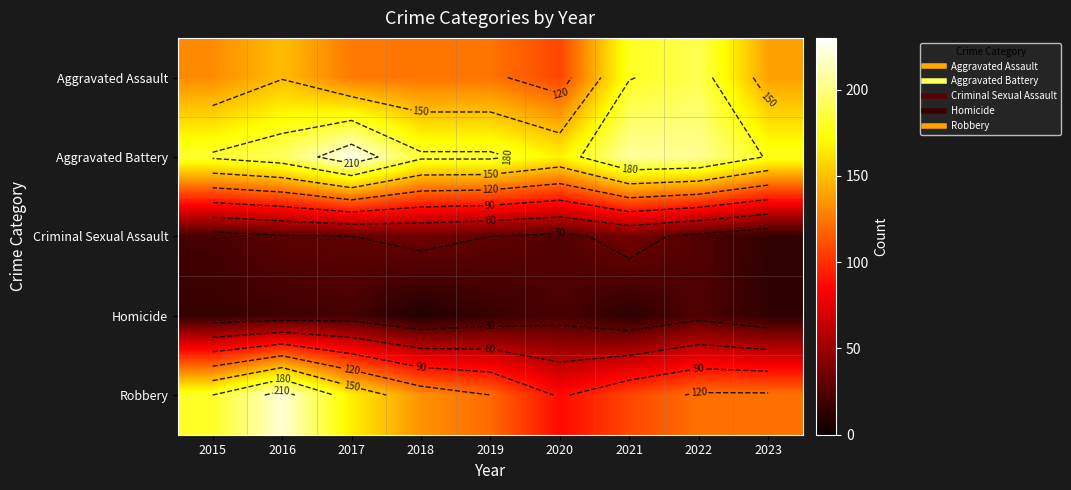

List the labels in order of Aggravated Assault value, largest first.

2022, 2021, 2016, 2023, 2015, 2017, 2018, 2019, 2020